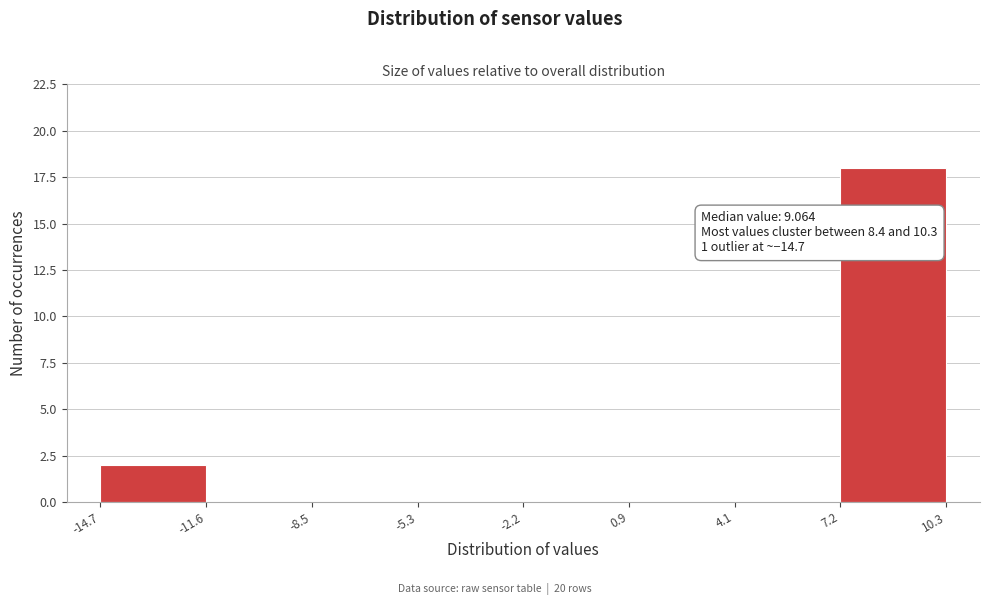

Over which range of the x-axis is the bar tallest?

7.2 to 10.3